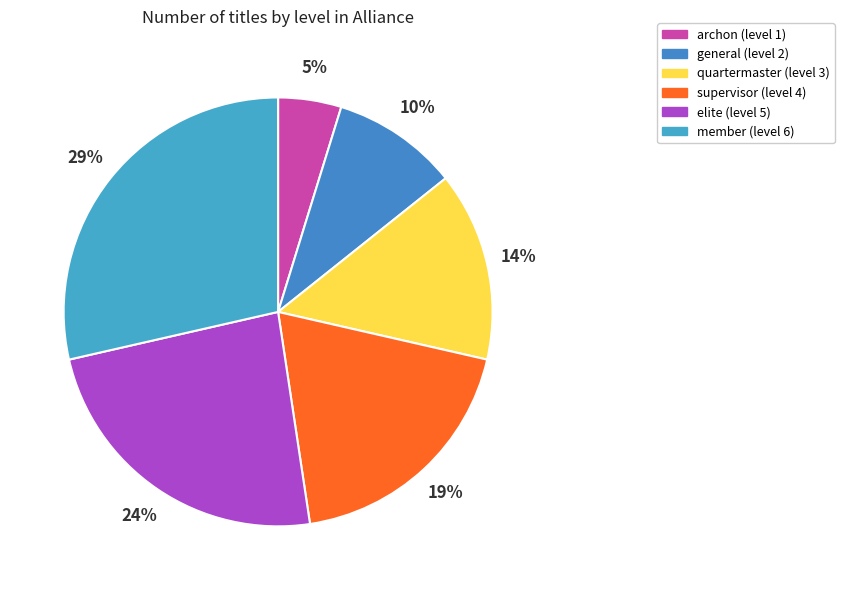

To the nearest percent, what is the average slice percentage?

17%